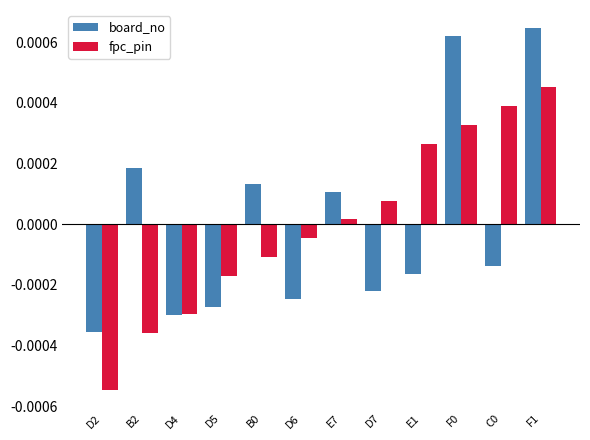

What is the label of the 5th bar from the right?

D7